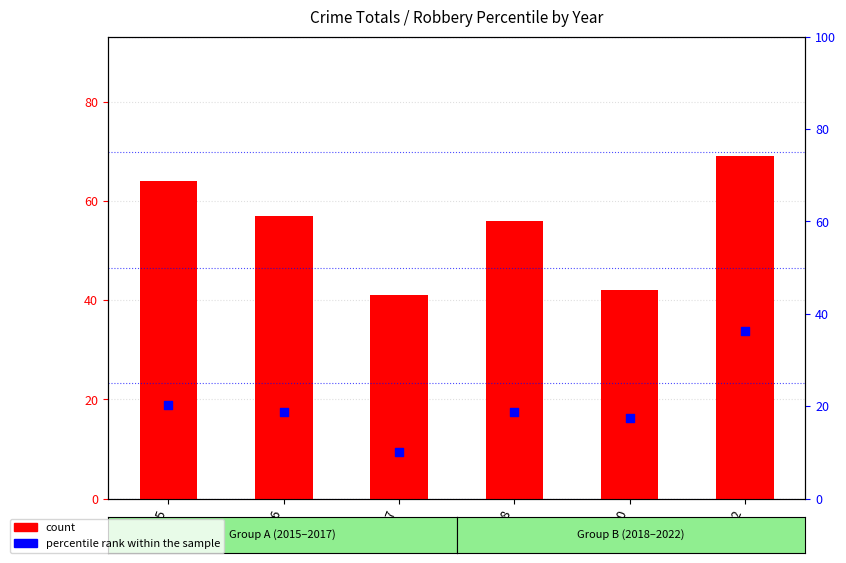

Which series contains the lowest Y value?

percentile rank within the sample